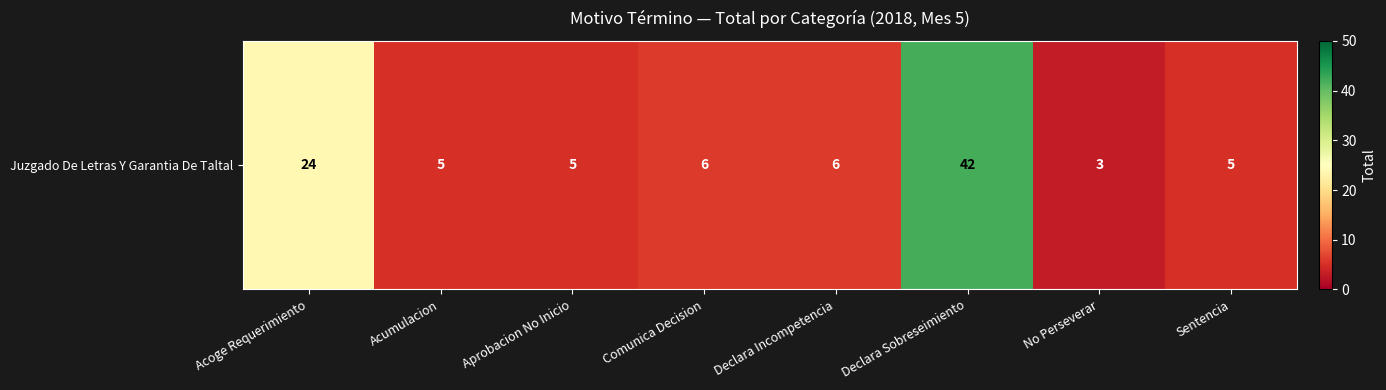

True or false: the data shows 3 at No Perseverar.

True